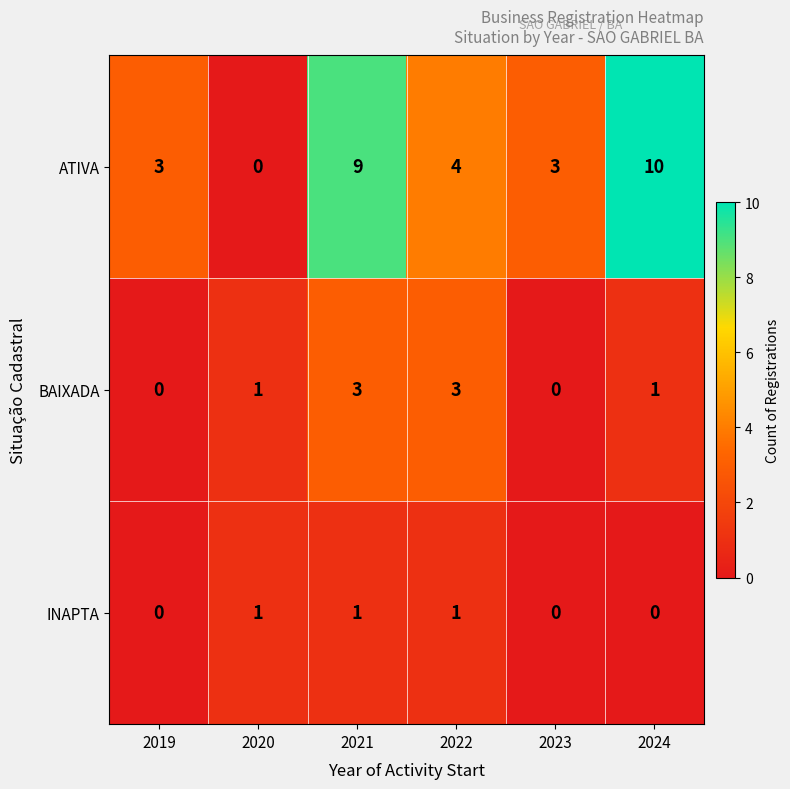

Count the BAIXADA values in the range 0 to 3.

6